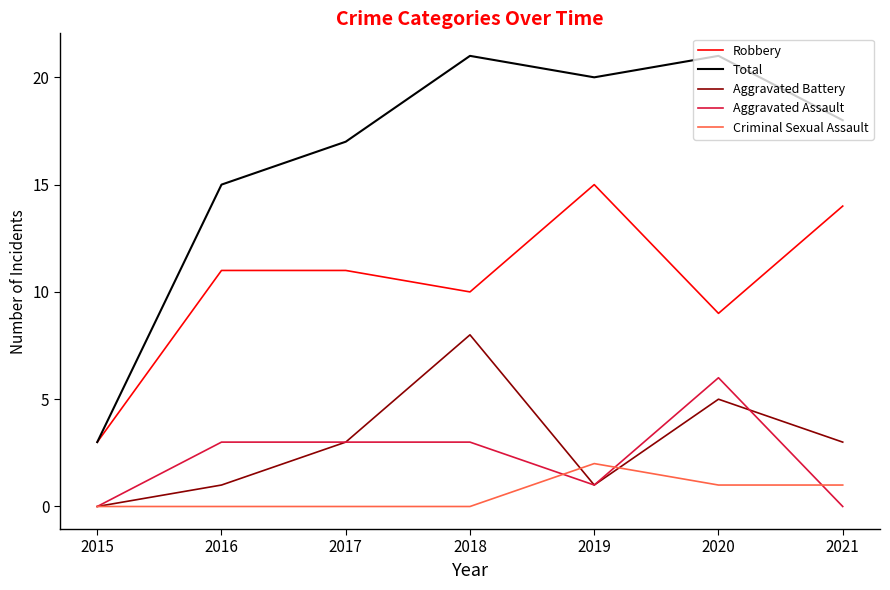

What is the total value across all series at 2020?

42